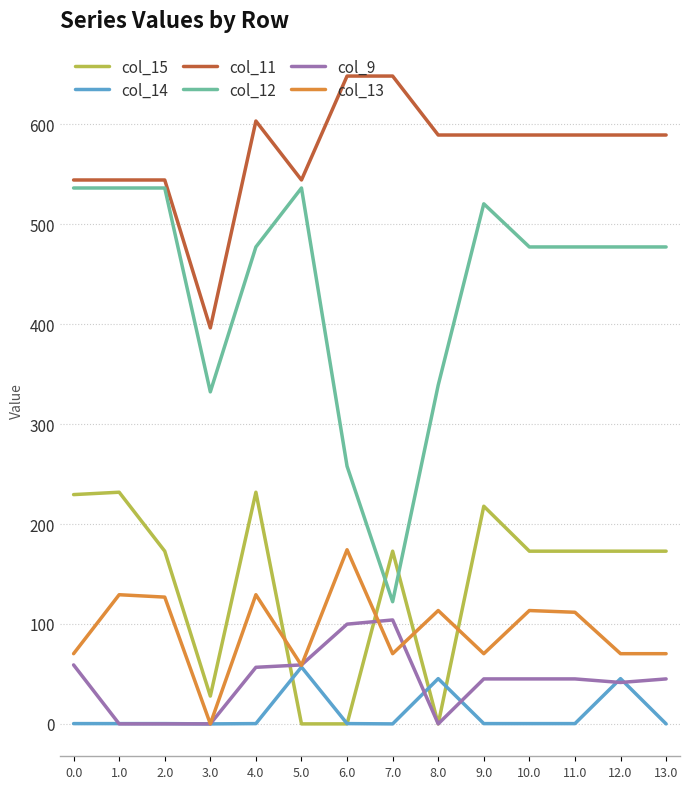

What position from the left is 2.0?

3